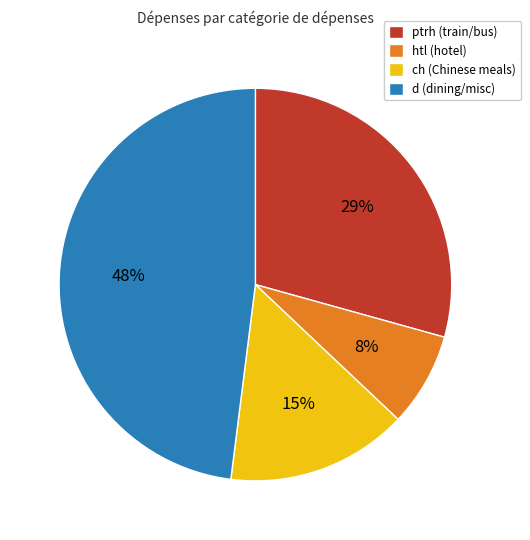

How many slices are in this pie chart?

4